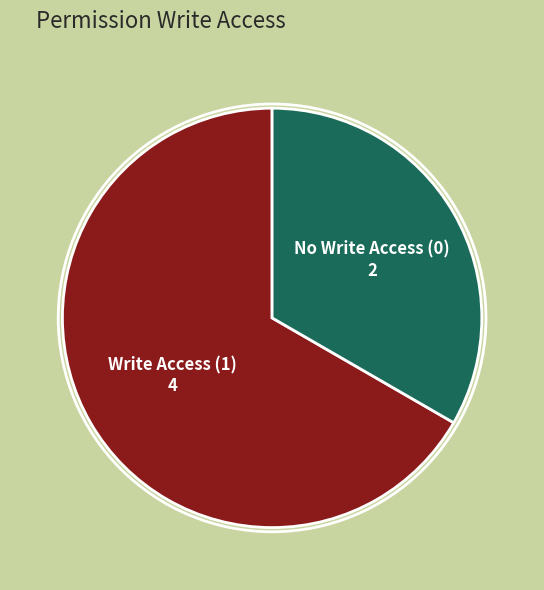

Is there any slice that represents more than half of the pie?

Yes